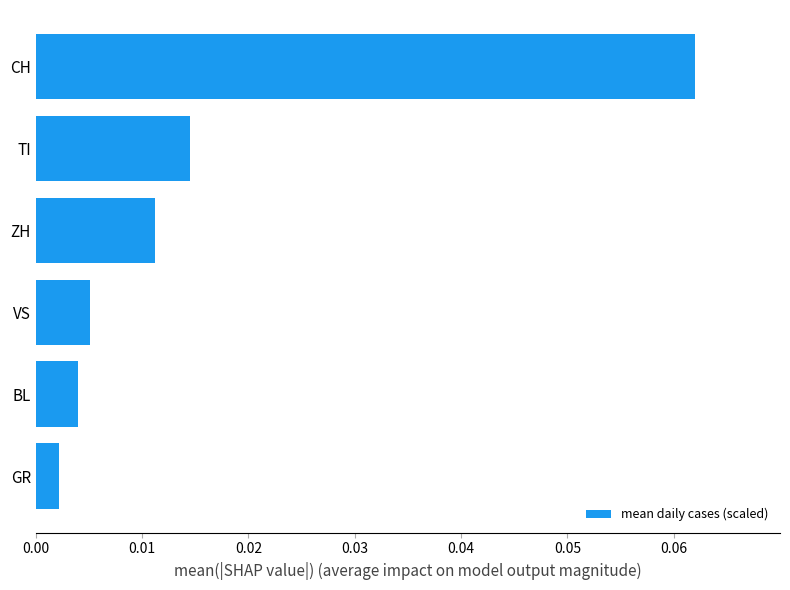

At which category does the chart reach its minimum across all series?

GR